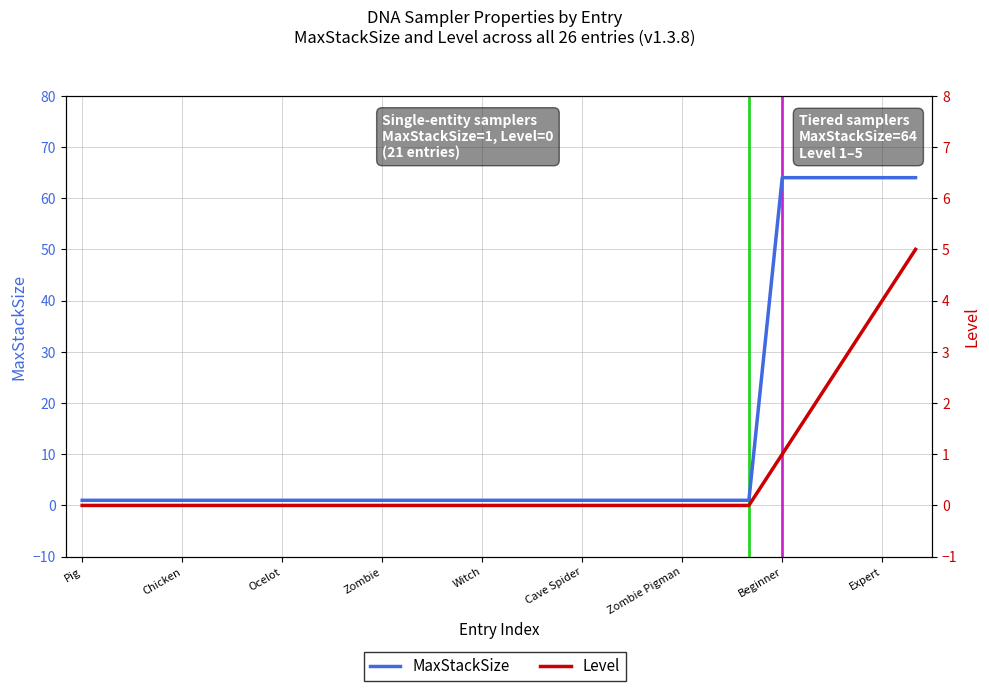

What is the total value across all series at Zombie Pigman?

1